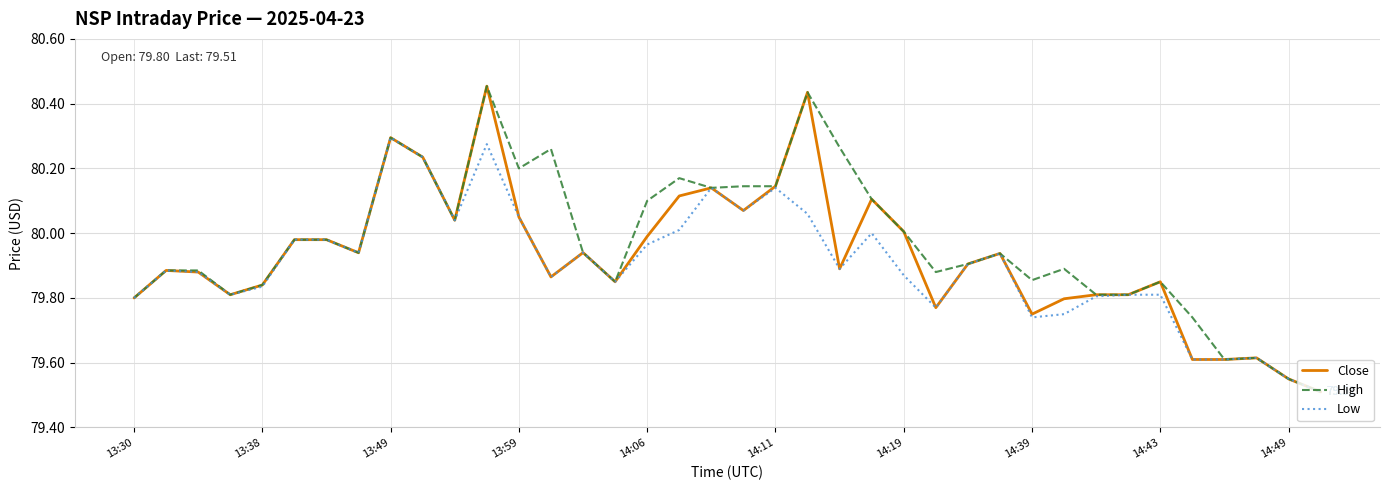

Rank the series by their maximum value, from highest to lowest.

Close, High, Low